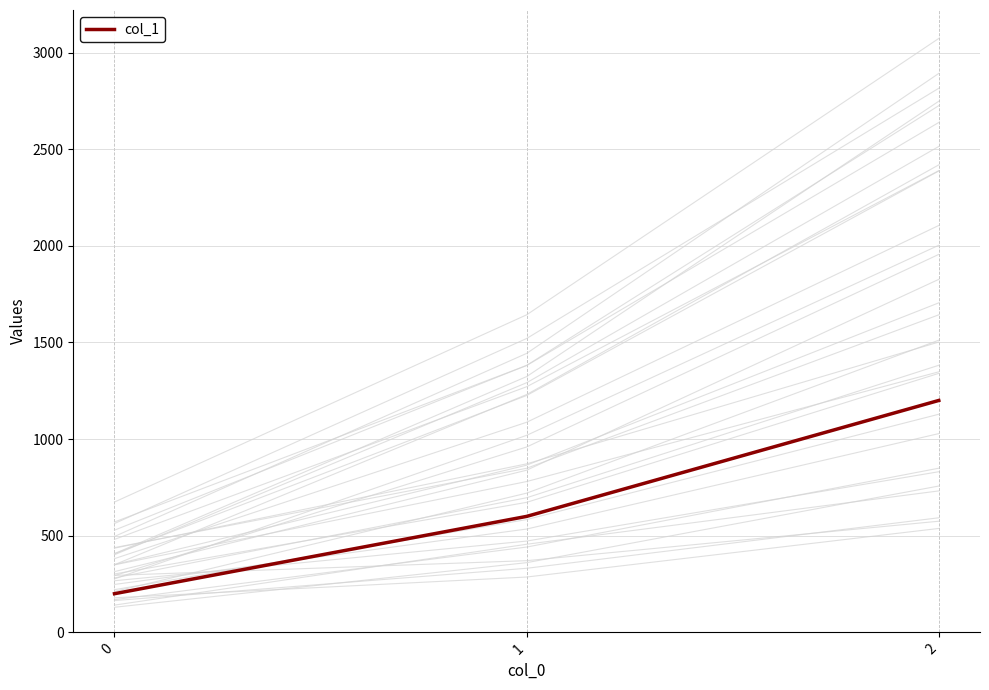

What is the difference between the maximum and minimum values?

1000